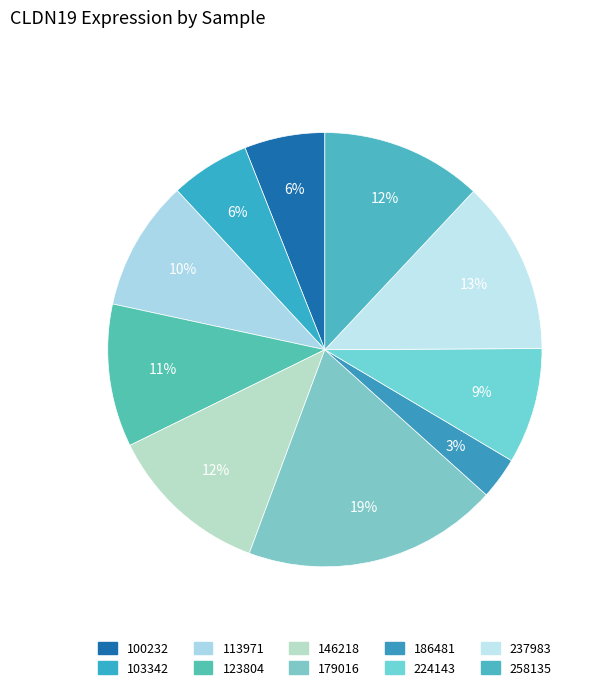

Does any single category account for the majority?

No